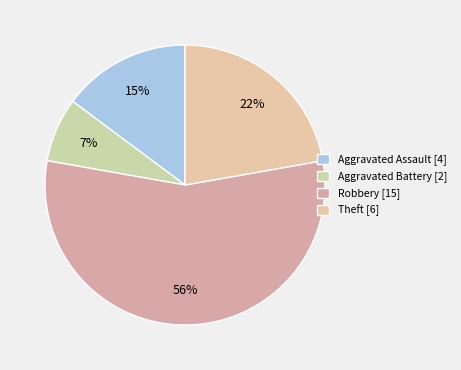

Count the number of slices in the pie.

4